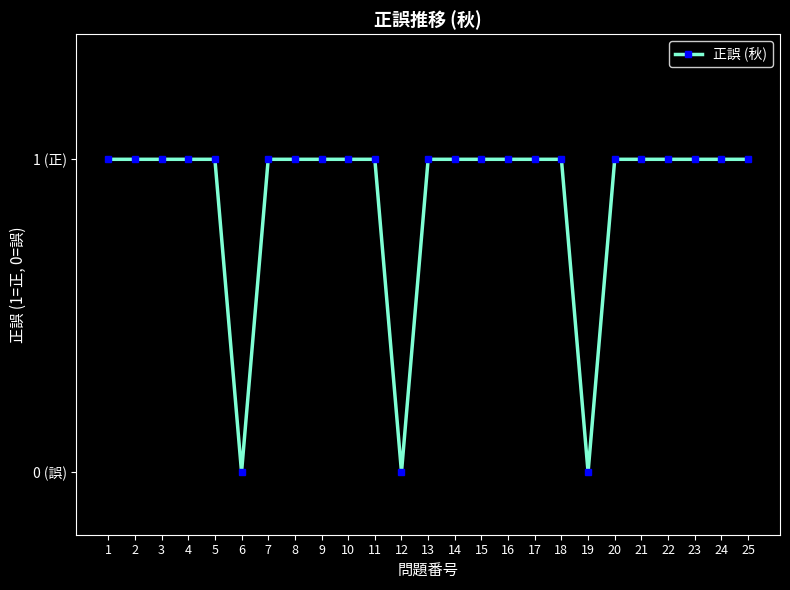

List the labels in order of value, smallest first.

6, 12, 19, 1, 2, 3, 4, 5, 7, 8, 9, 10, 11, 13, 14, 15, 16, 17, 18, 20, 21, 22, 23, 24, 25